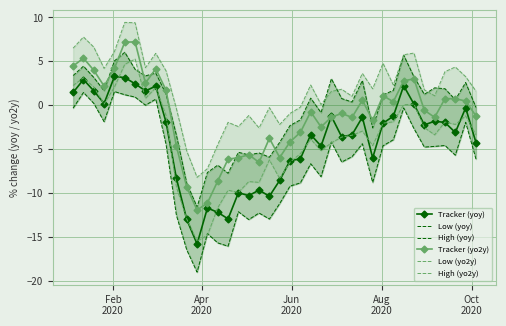

What is the value of the Tracker (yoy) point at the 29th from the left?

-1.4